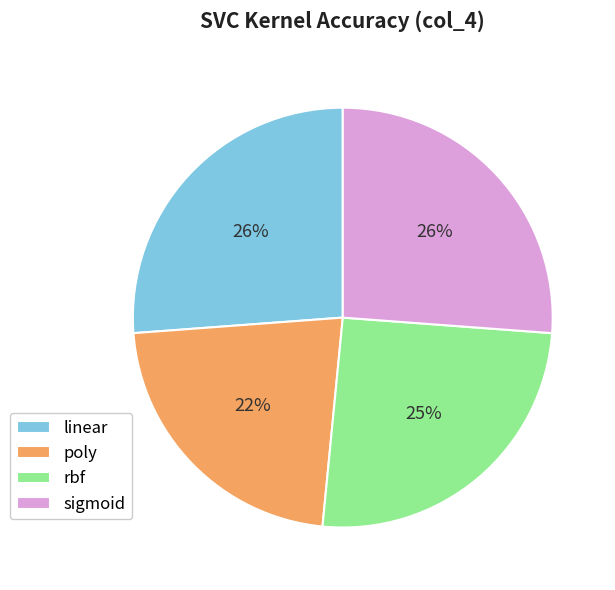

Count the number of slices in the pie.

4